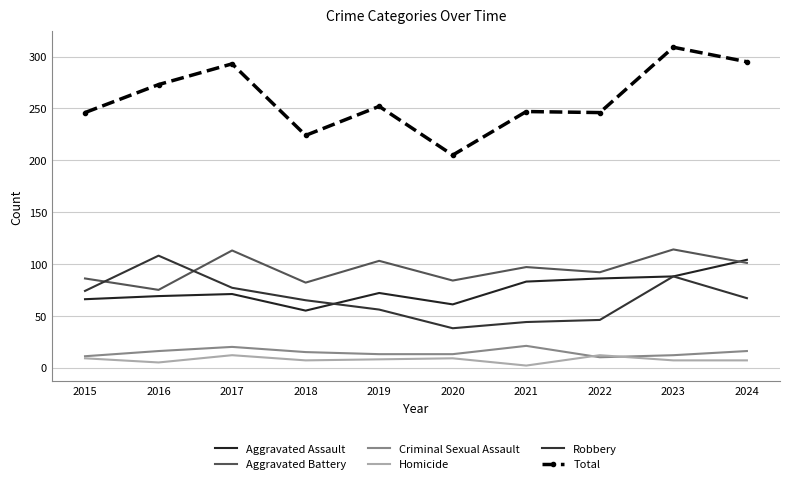

True or false: Robbery and Homicide cross at least once.

False